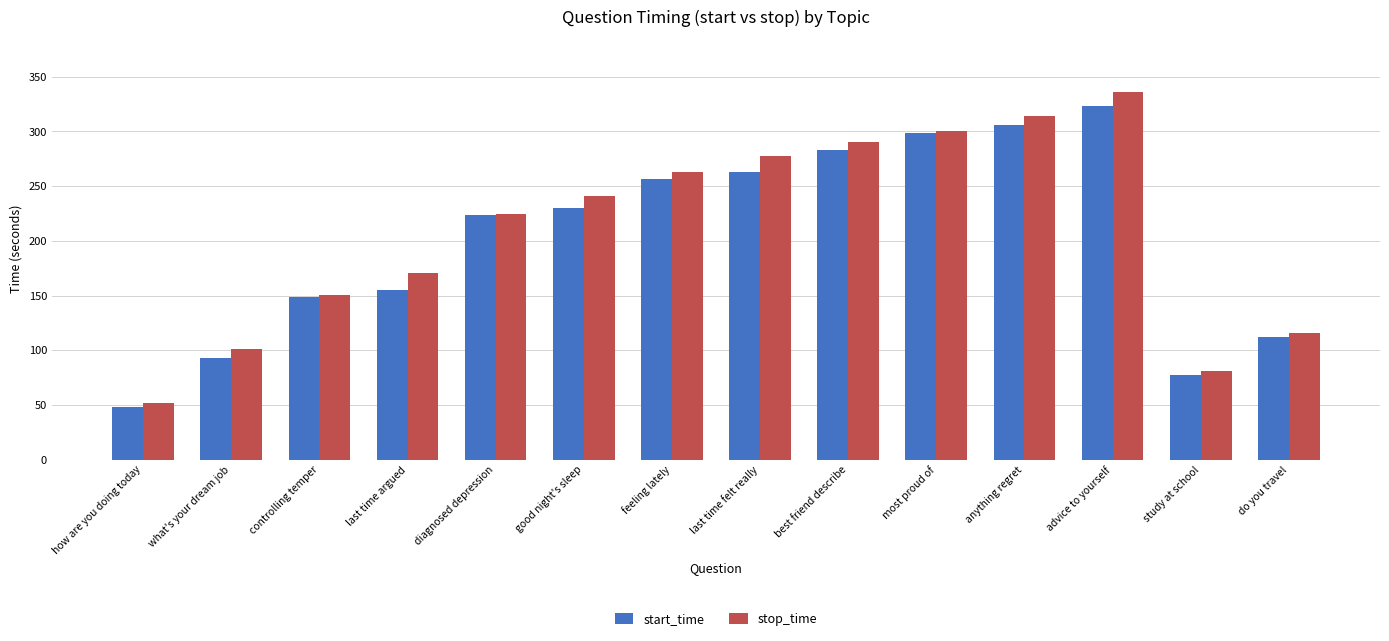

Is it true that start_time equals 256.9 at feeling lately?

True